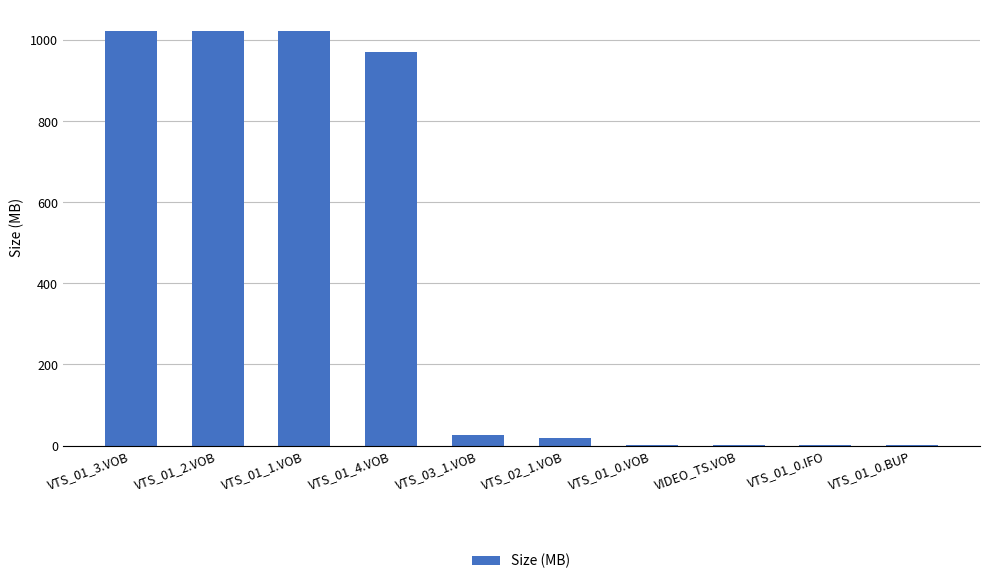

The value at VTS_01_1.VOB is 1024.0. True or false?

True